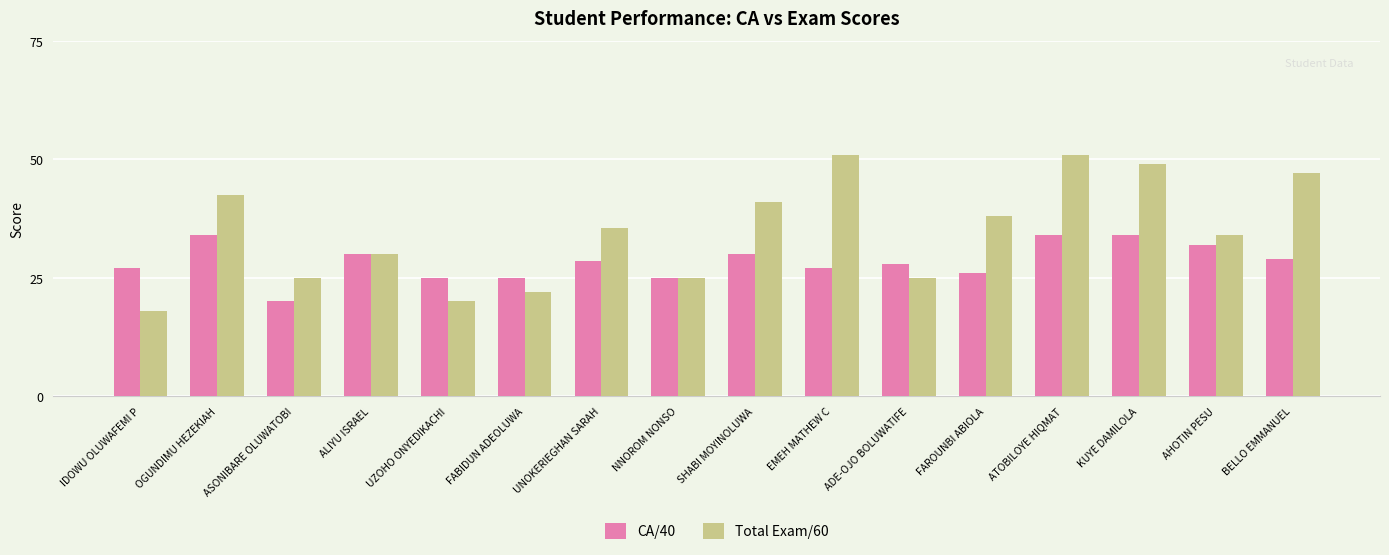

Reading right to left, extract all data points from this chart.

CA/40: BELLO EMMANUEL=29.0	AHOTIN PESU=32.0	KUYE DAMILOLA=34.0	ATOBILOYE HIQMAT=34.0	FAROUNBI ABIOLA=26.0	ADE-OJO BOLUWATIFE=28.0	EMEH MATHEW C=27.0	SHABI MOYINOLUWA=30.0	NNOROM NONSO=25.0	UNOKERIEGHAN SARAH=28.5	FABIDUN ADEOLUWA=25.0	UZOHO ONYEDIKACHI=25.0	ALIYU ISRAEL=30.0	ASONIBARE OLUWATOBI=20.0	OGUNDIMU HEZEKIAH=34.0	IDOWU OLUWAFEMI P=27.0
Total Exam/60: BELLO EMMANUEL=47.0	AHOTIN PESU=34.0	KUYE DAMILOLA=49.0	ATOBILOYE HIQMAT=51.0	FAROUNBI ABIOLA=38.0	ADE-OJO BOLUWATIFE=25.0	EMEH MATHEW C=51.0	SHABI MOYINOLUWA=41.0	NNOROM NONSO=25.0	UNOKERIEGHAN SARAH=35.5	FABIDUN ADEOLUWA=22.0	UZOHO ONYEDIKACHI=20.0	ALIYU ISRAEL=30.0	ASONIBARE OLUWATOBI=25.0	OGUNDIMU HEZEKIAH=42.5	IDOWU OLUWAFEMI P=18.0